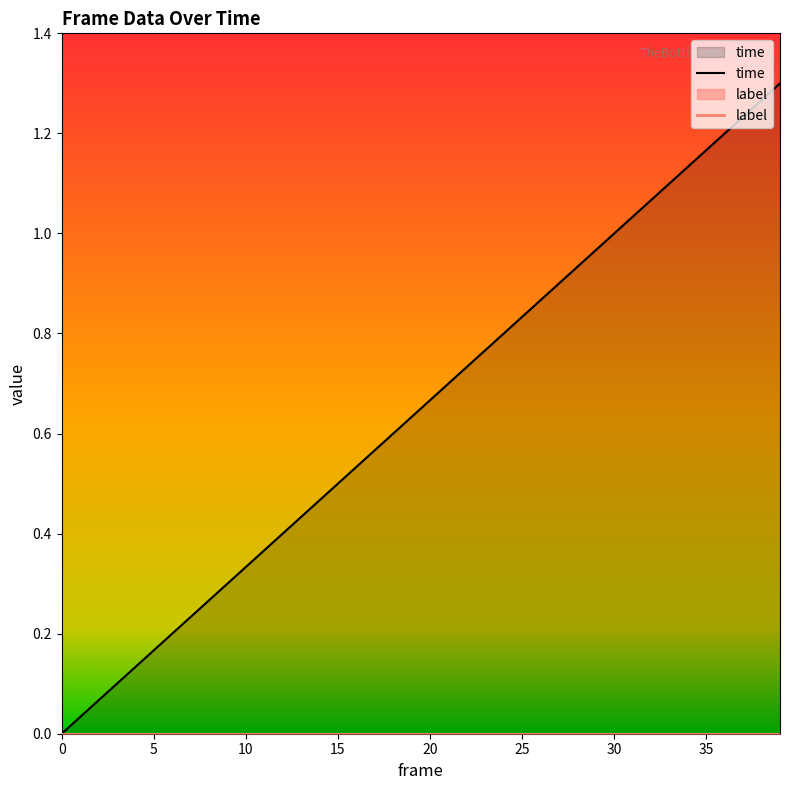

What is the average value?

0.7